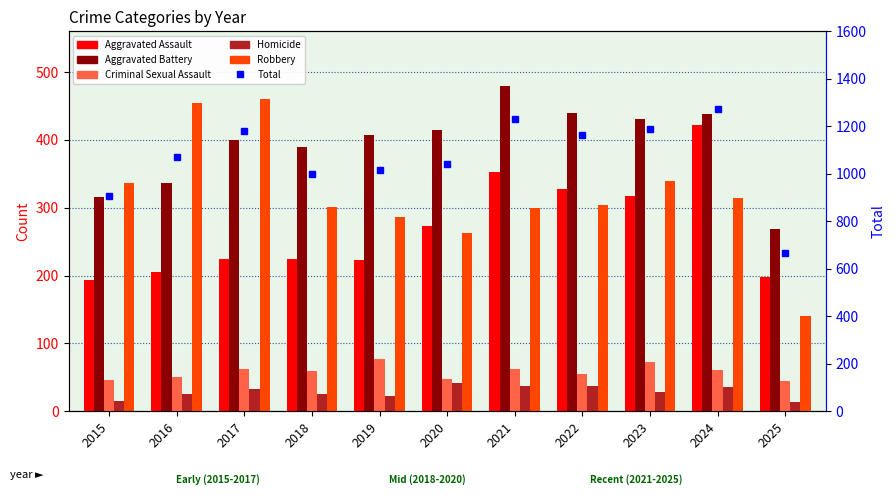

How many distinct data groups are displayed?

6